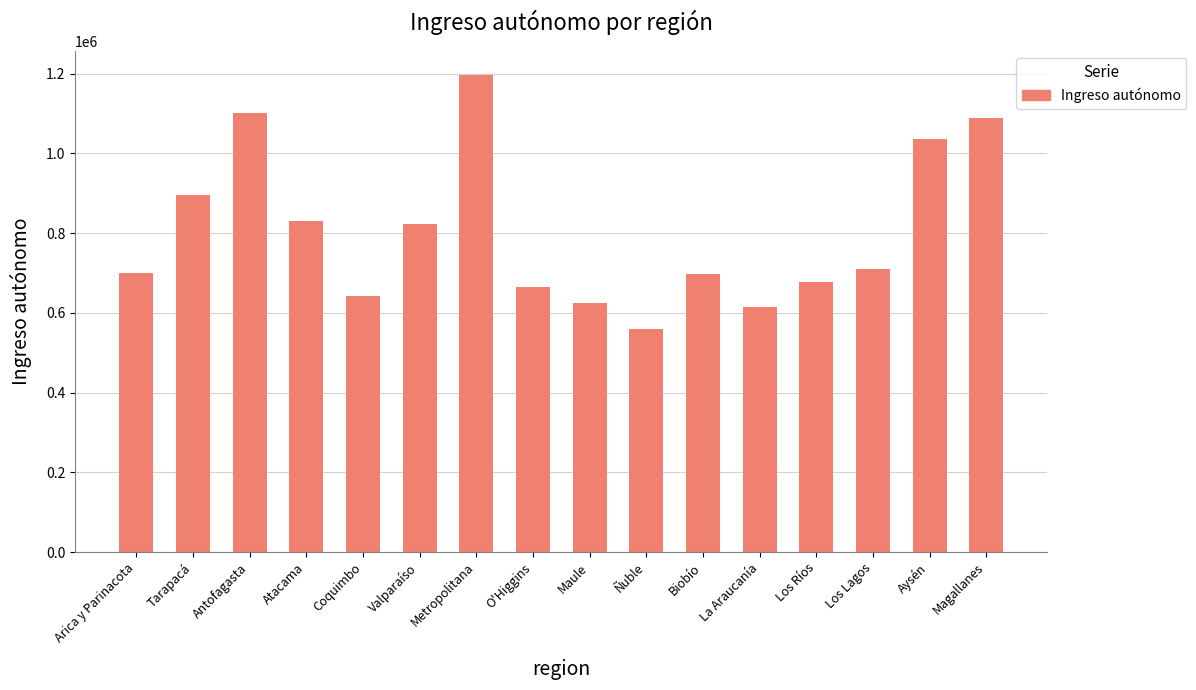

At which label is the value closest to 878454?

Tarapacá